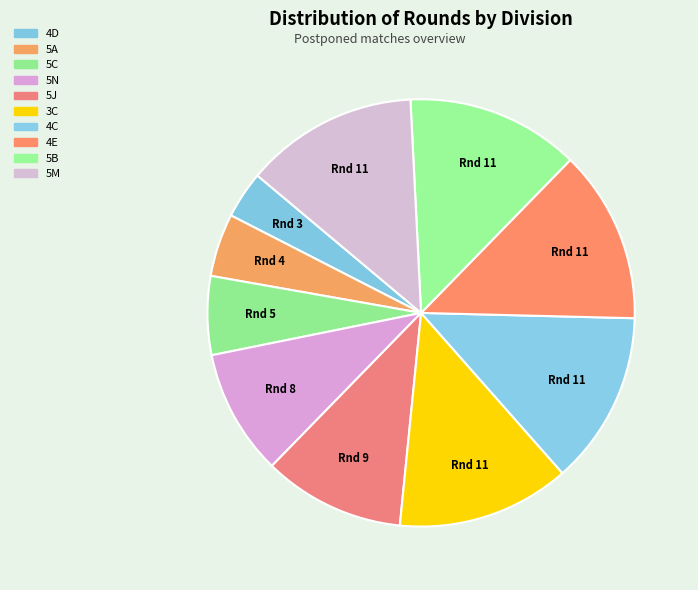

What is the ratio of the value at 4D to the value at 5B?

0.3